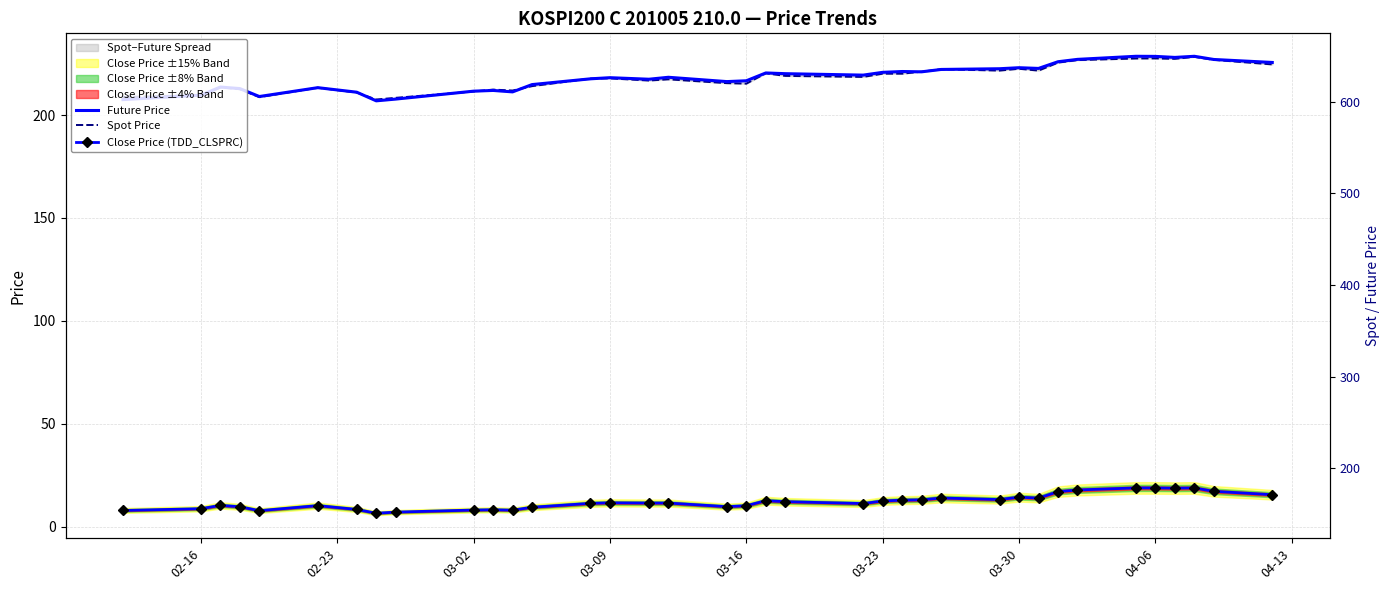

True or false: Close Price (TDD_CLSPRC) has more than 0 interior local peaks.

True